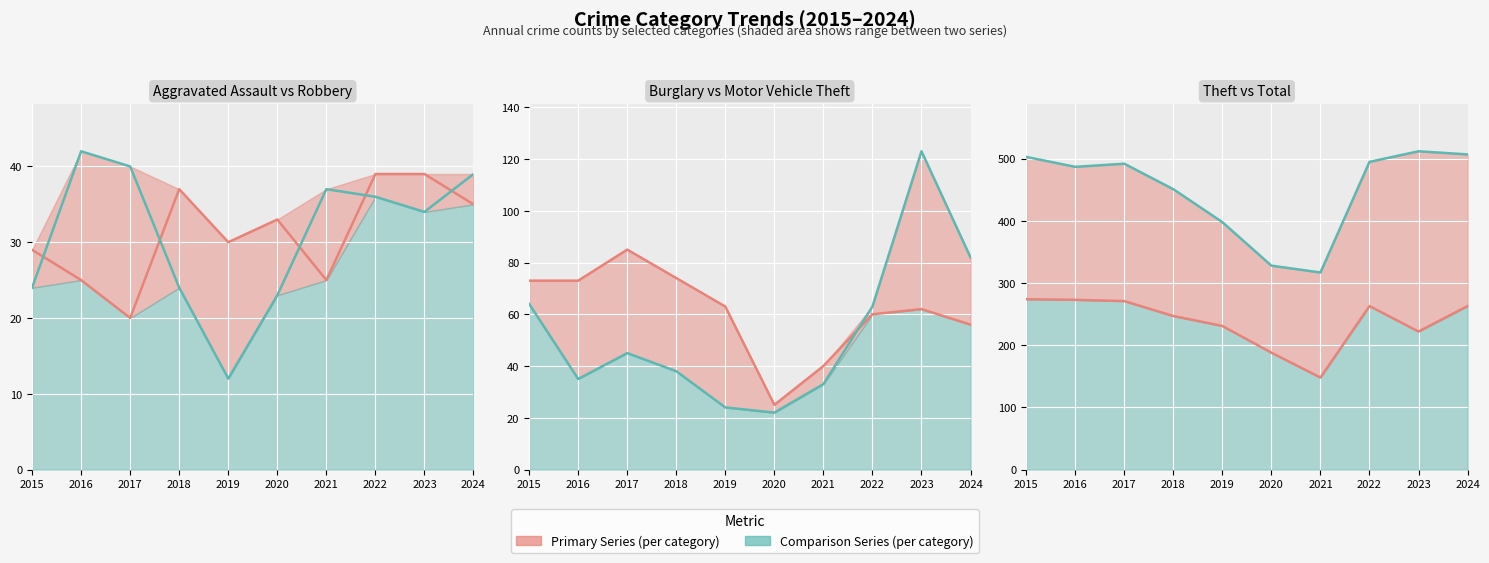

The Motor Vehicle Theft series shows 82 at 2024. True or false?

True